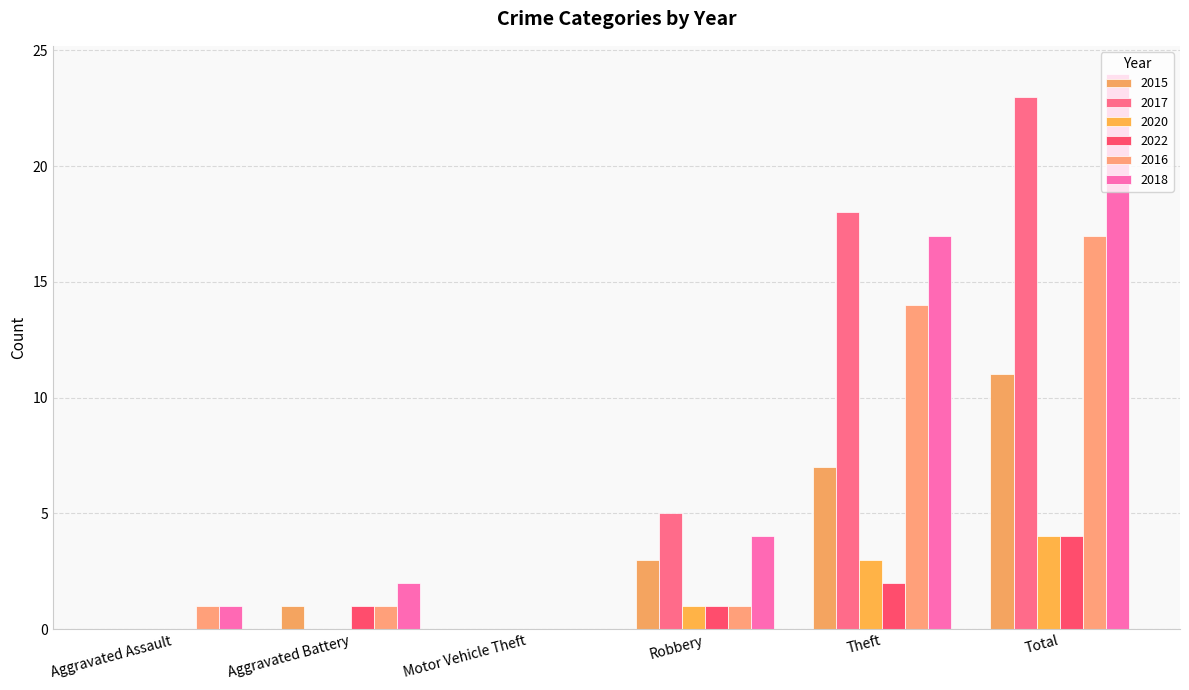

What are all the series names shown in the legend?

2015, 2017, 2020, 2022, 2016, 2018